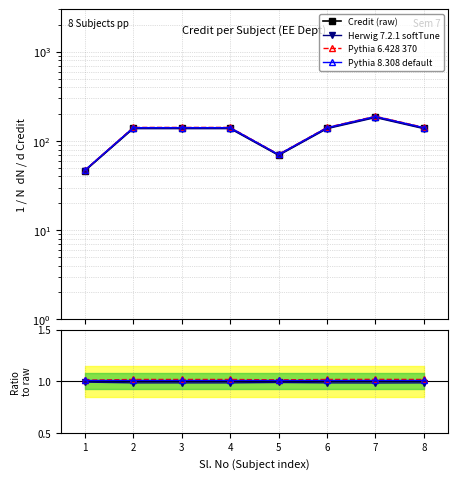

What is the highest value of the Credit (raw) series?

186.0